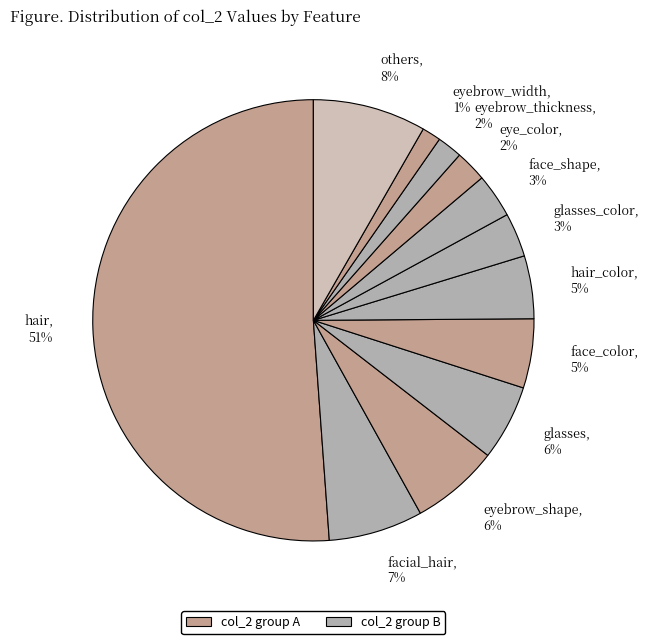

True or false: face_shape, 3% accounts for 11% of the total.

False